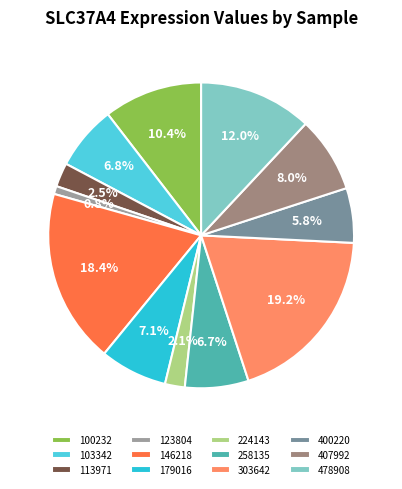

What is the largest slice in the pie chart?

303642